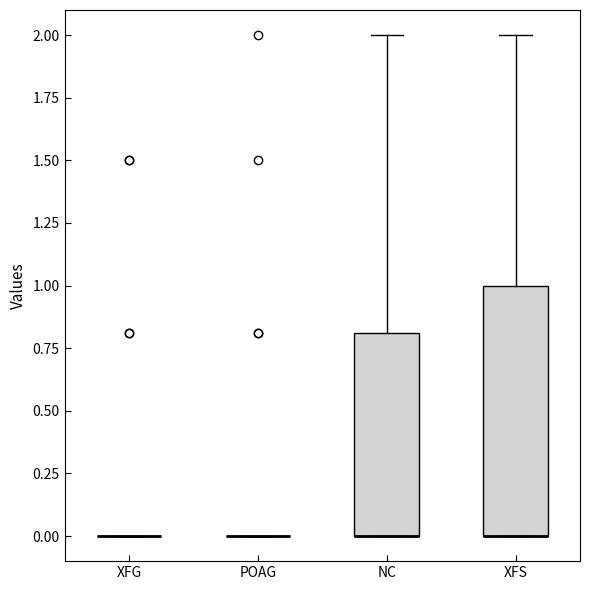

Reading left to right, transcribe this box plot: for each box, give where its median line is, the range the box spans, and where its two whiskers end, as read against the y-axis. The values are not printed on the chart, so give them approximately, as read against the axis.

XFG: box collapsed to a line at 0.0, whiskers 0.0 to 0.0
POAG: box collapsed to a line at 0.0, whiskers 0.0 to 0.0
NC: median 0.0 (drawn on the box's lower edge), box 0.0 to 0.8, whiskers 0.0 to 2.0
XFS: median 0.0 (drawn on the box's lower edge), box 0.0 to 1.0, whiskers 0.0 to 2.0